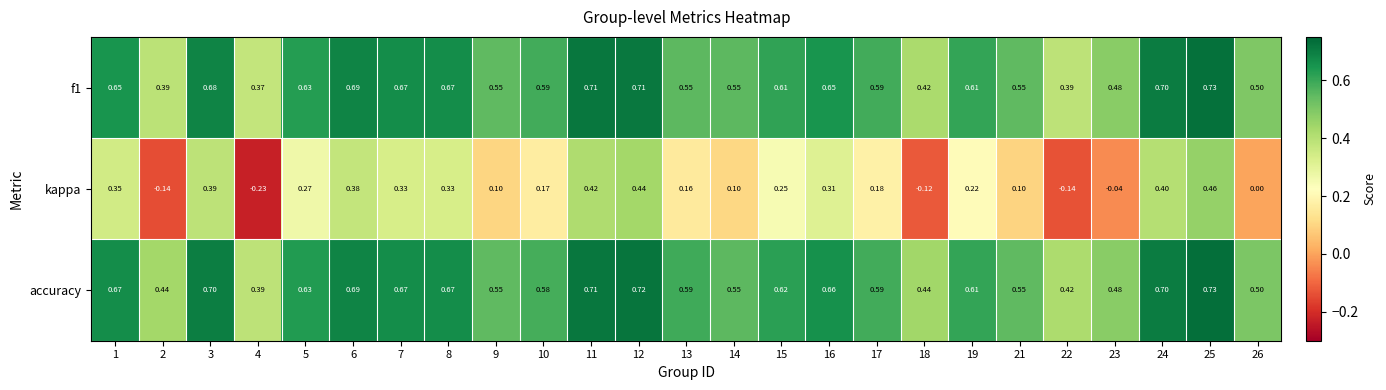

Which series has the largest total across all categories?

accuracy